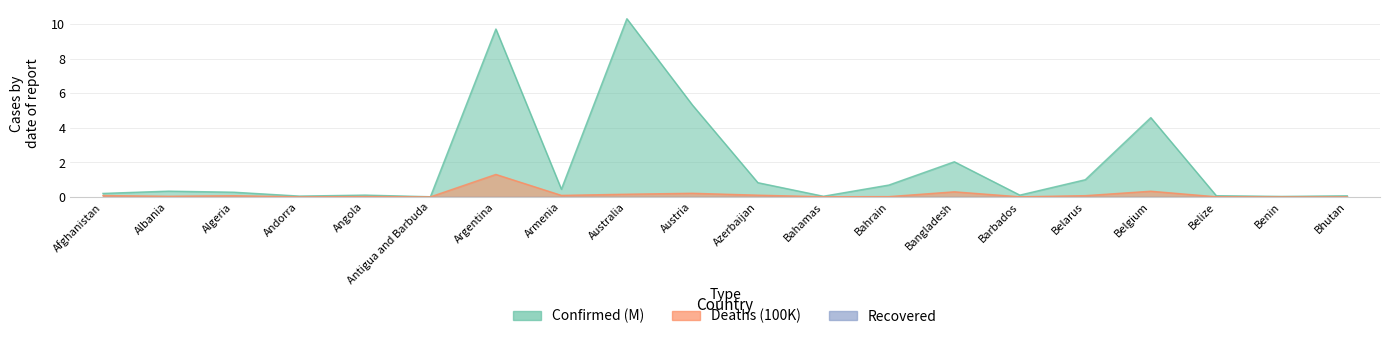

Reading right to left, list all the values displayed in this chart.

Confirmed: Bhutan=0.1	Benin=0.0	Belize=0.1	Belgium=4.6	Belarus=1.0	Barbados=0.1	Bangladesh=2.0	Bahrain=0.7	Bahamas=0.0	Azerbaijan=0.8	Austria=5.3	Australia=10.3	Armenia=0.4	Argentina=9.7	Antigua and Barbuda=0.0	Angola=0.1	Andorra=0.0	Algeria=0.3	Albania=0.3	Afghanistan=0.2
Deaths: Bhutan=0.0	Benin=0.0	Belize=0.0	Belgium=0.3	Belarus=0.1	Barbados=0.0	Bangladesh=0.3	Bahrain=0.0	Bahamas=0.0	Azerbaijan=0.1	Austria=0.2	Australia=0.2	Armenia=0.1	Argentina=1.3	Antigua and Barbuda=0.0	Angola=0.0	Andorra=0.0	Algeria=0.1	Albania=0.0	Afghanistan=0.1